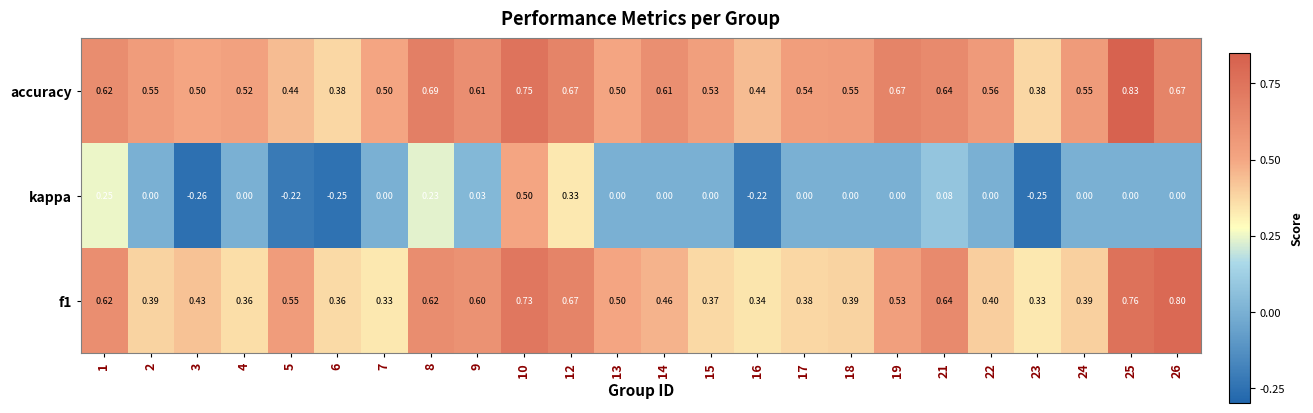

Which series has the largest total across all categories?

accuracy